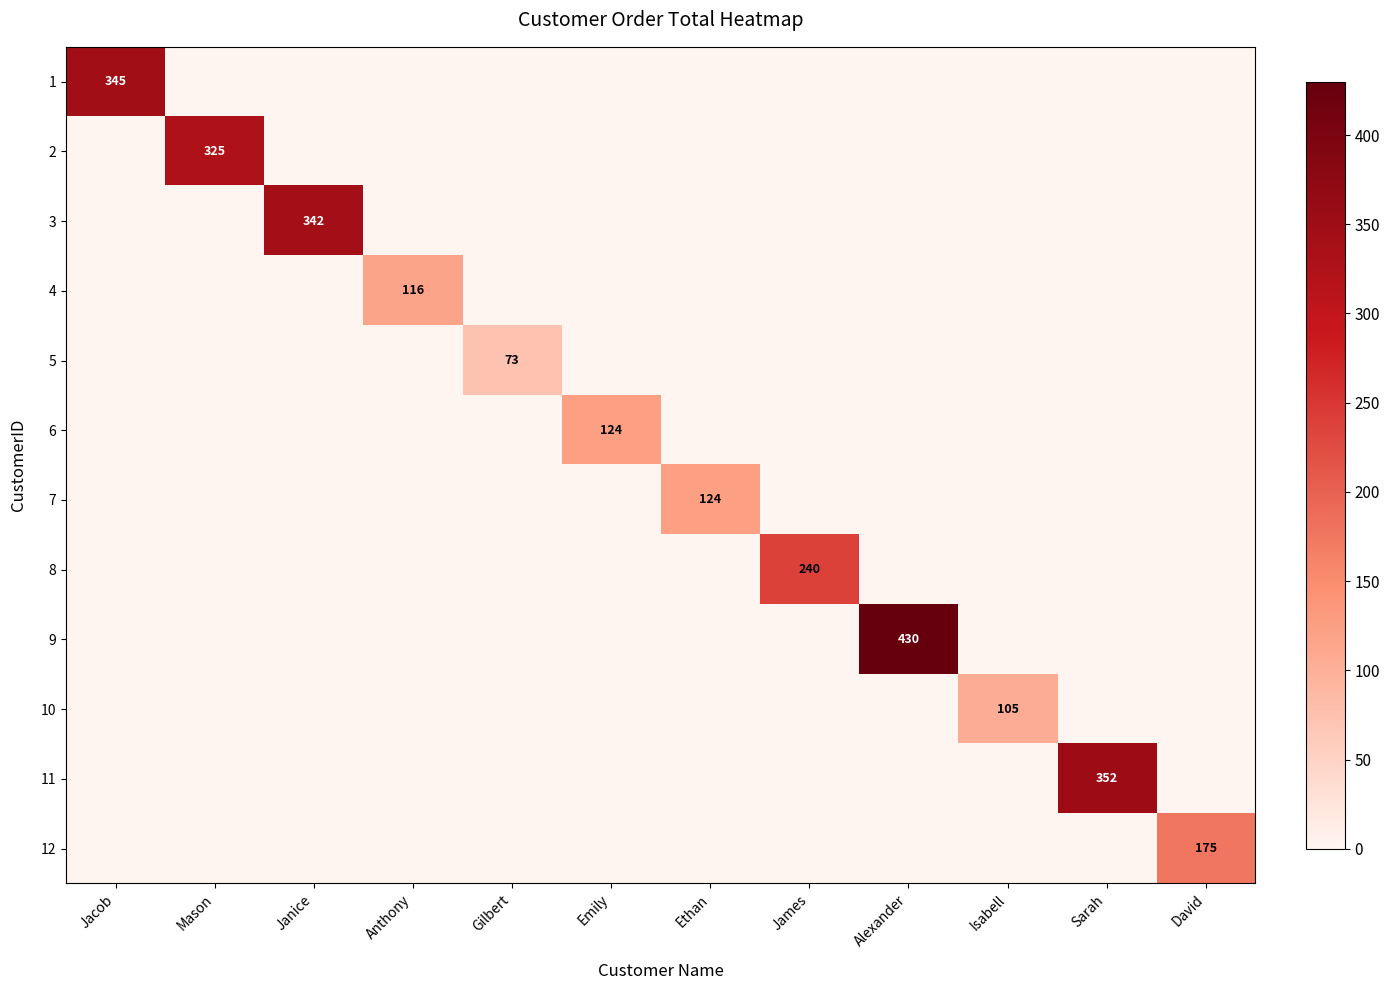

Which category has the highest value in the 7 series?

Ethan